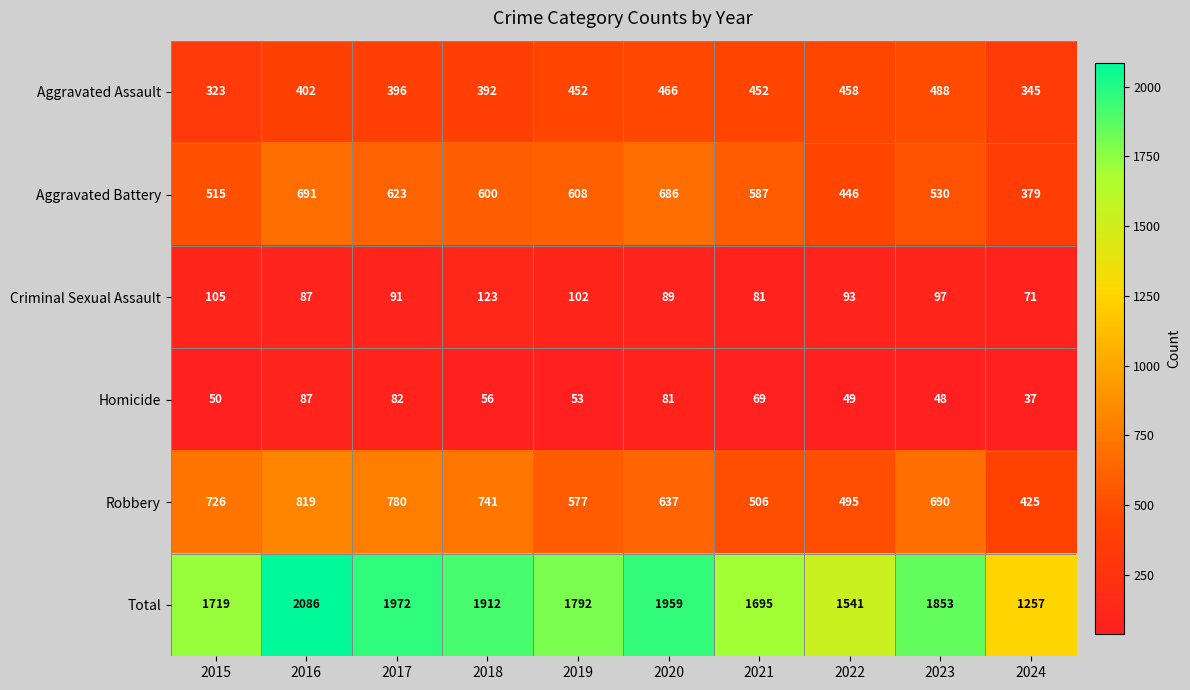

Count the number of data series in this chart.

6